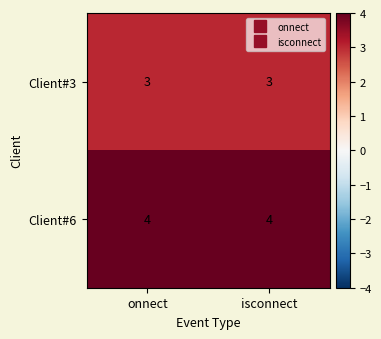

Rank the series at isconnect from highest to lowest value.

Client#6, Client#3